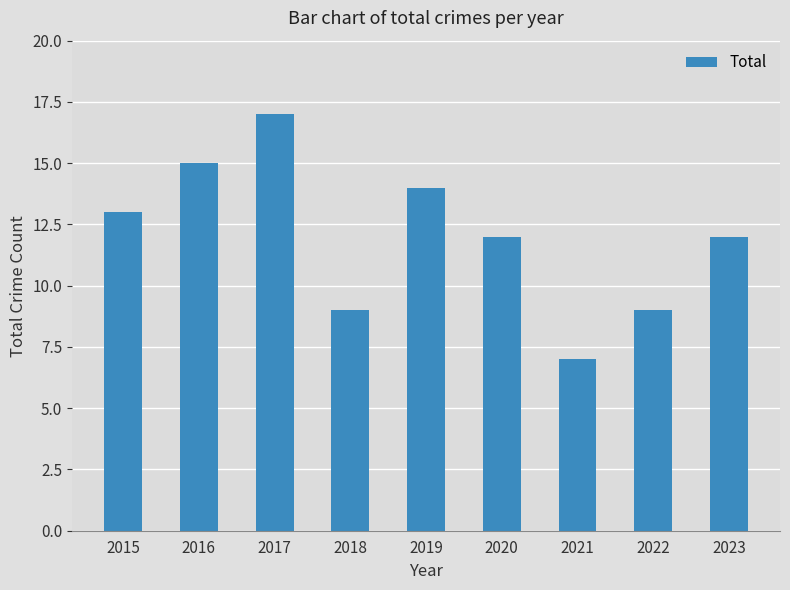

What is the difference between the values at 2018 and 2017?

8